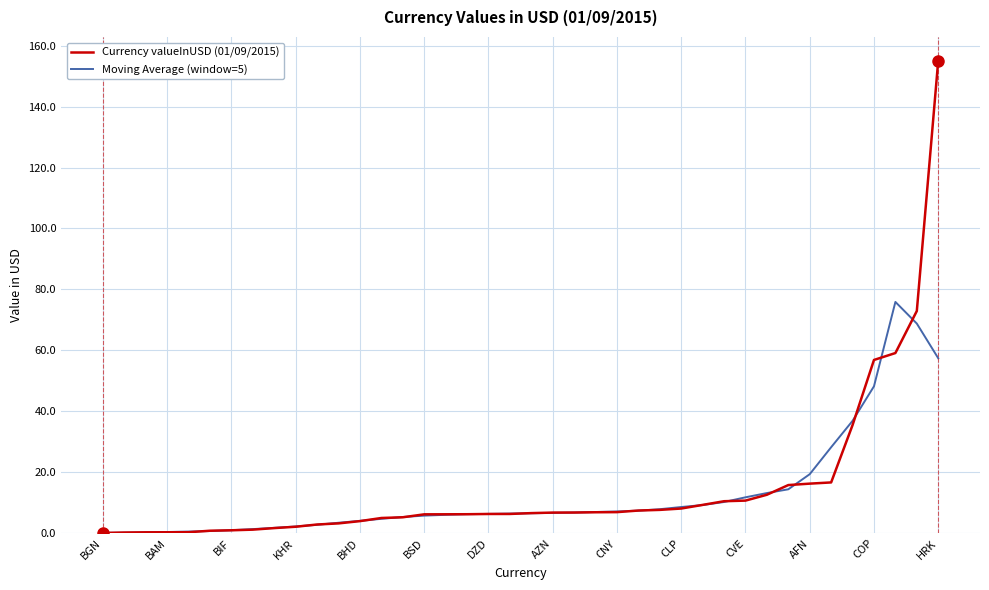

Which series has the widest spread of values?

Currency valueInUSD (01/09/2015)